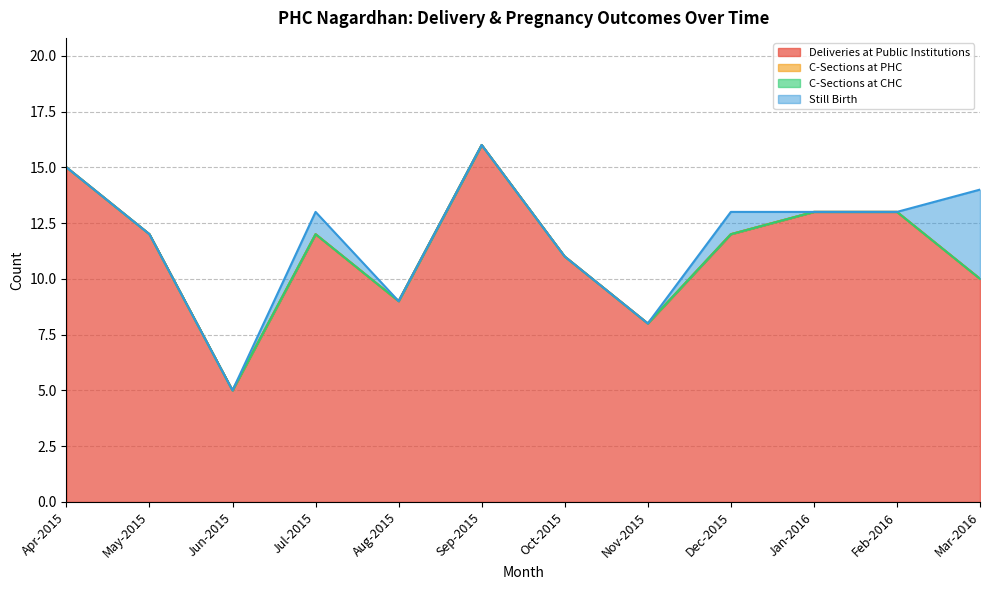

How many positive values does the Still Birth series have?

3